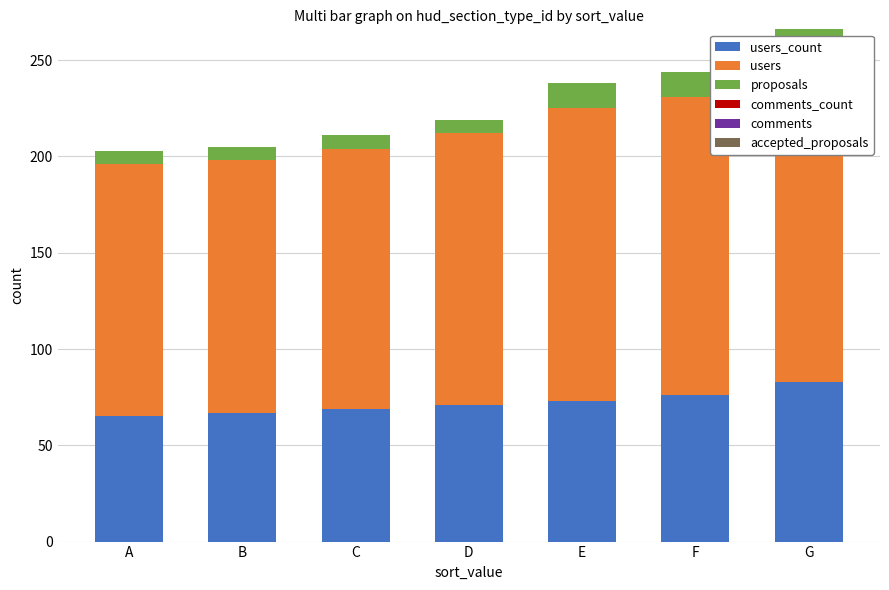

How many data points in users_count are less than 71?

3